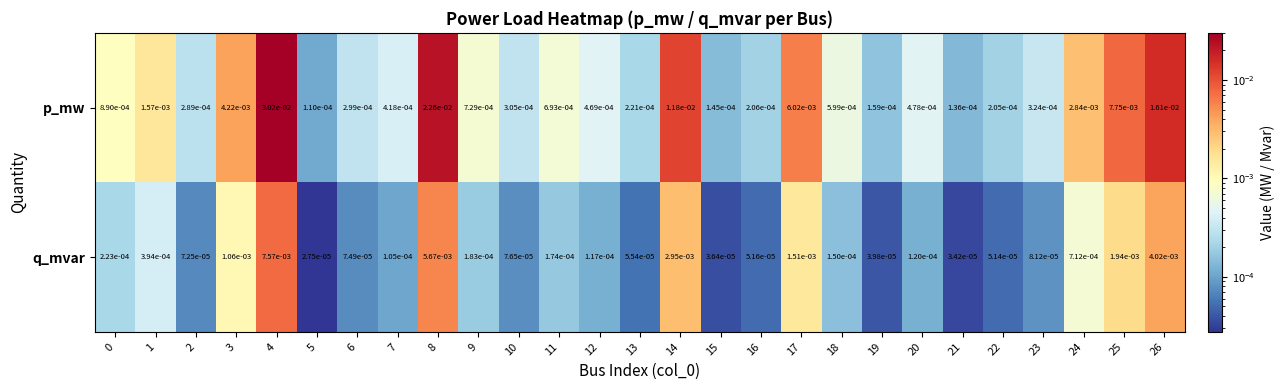

Which series has the largest total across all categories?

p_mw